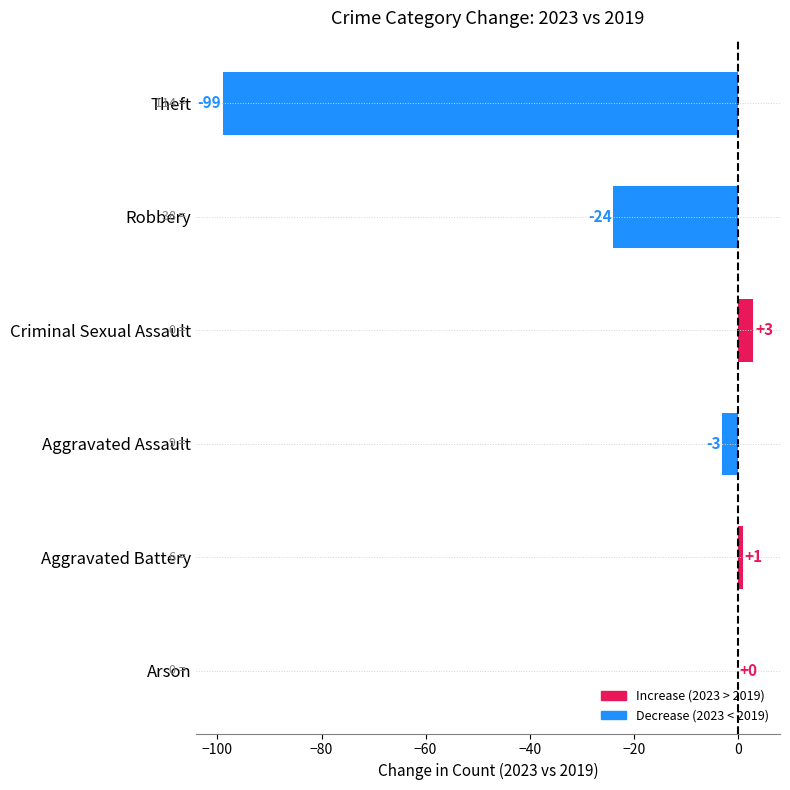

What is the greatest value displayed?

3